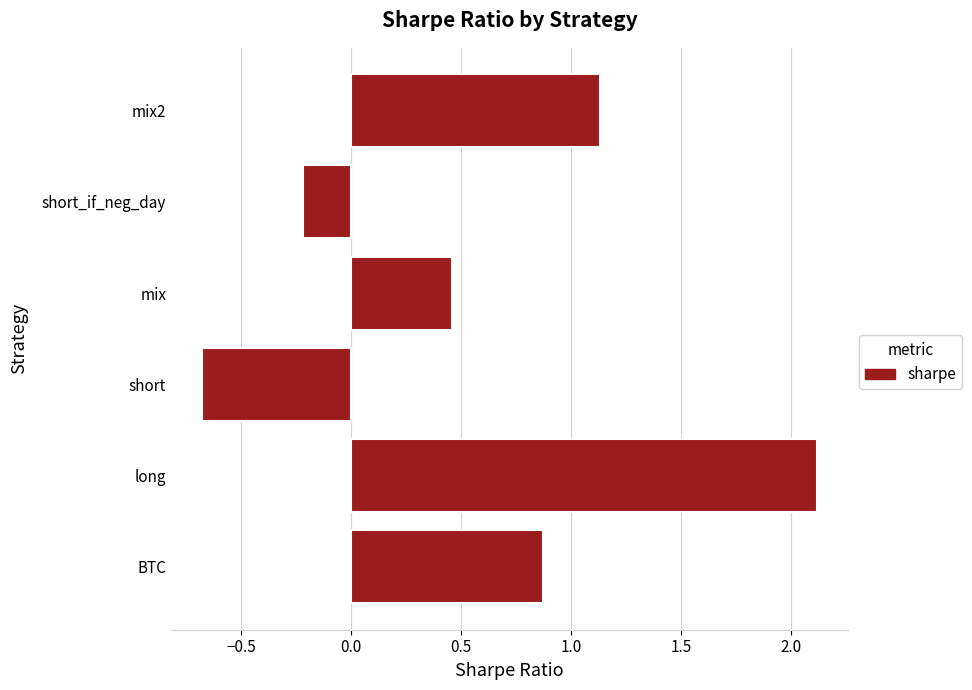

At which label is the value closest to 0?

short_if_neg_day